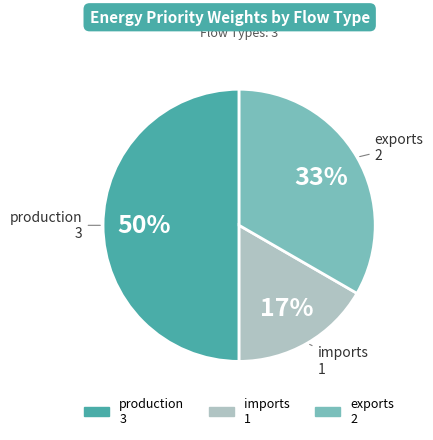

Is imports the majority of the pie?

No